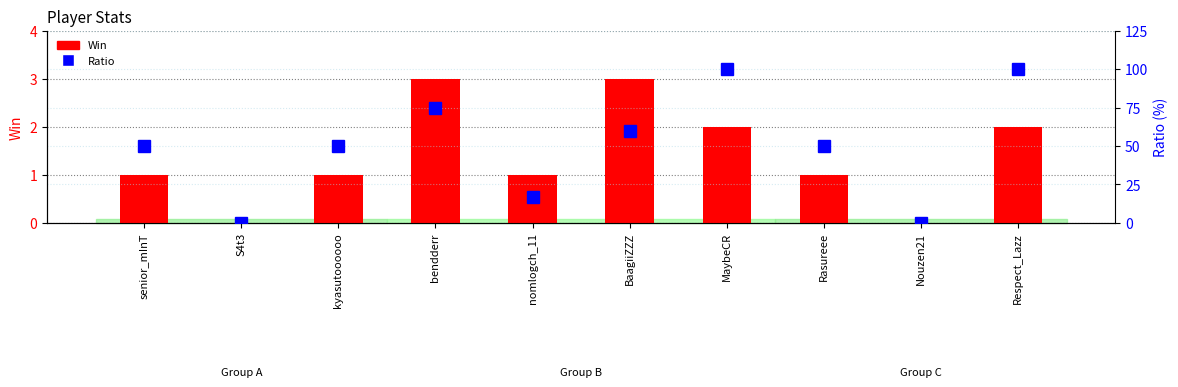

Rank the categories by Win value from lowest to highest.

S4t3, Nouzen21, senior_mInT, kyasutoooooo, nomlogch_11, Rasureee, MaybeCR, Respect_Lazz, bendderr, BaagiiZZZ